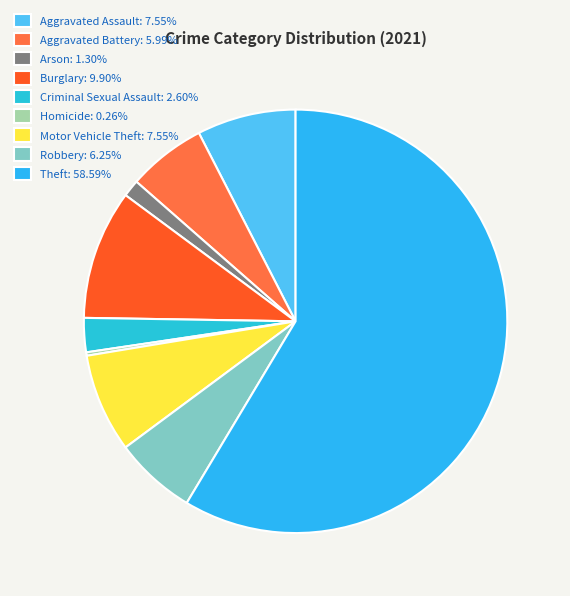

Does Burglary account for over 50% of the chart?

No